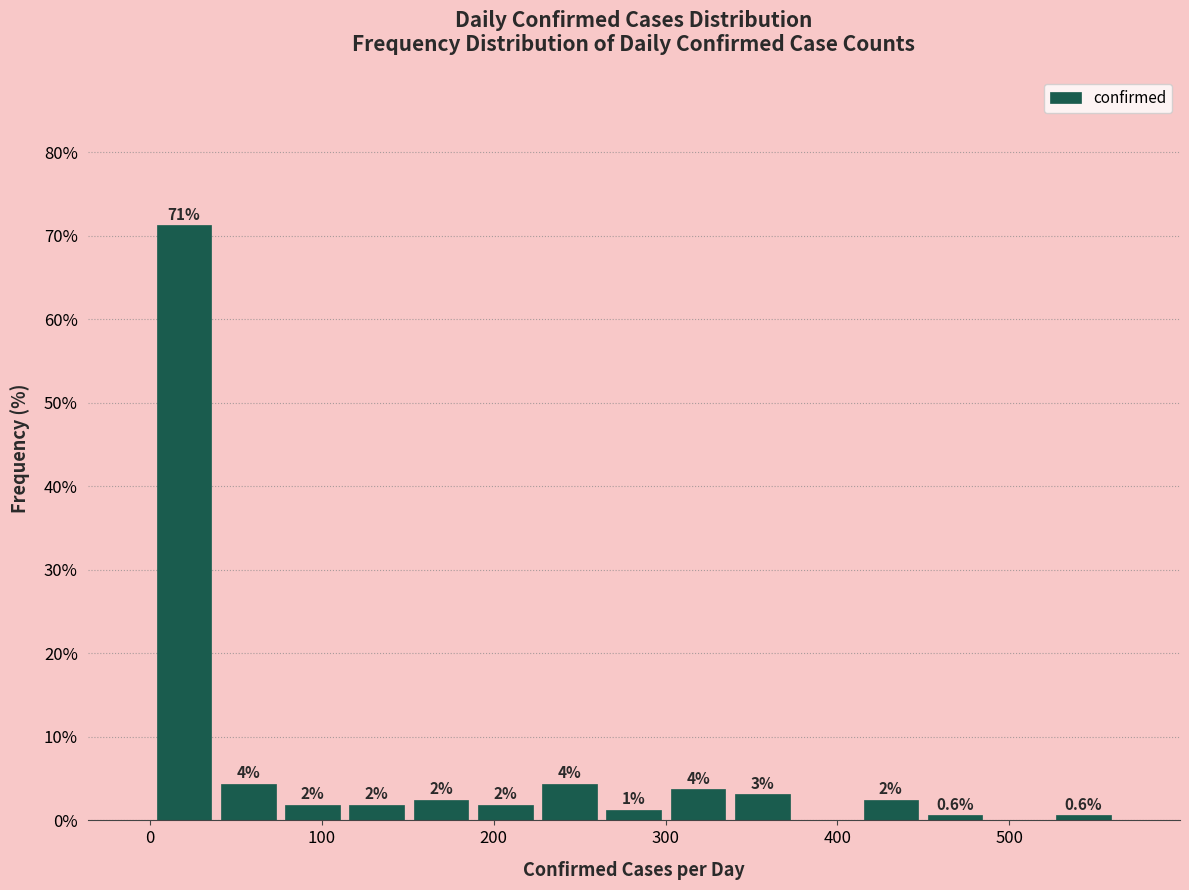

Around what value on the x-axis is the tallest bar? Give the approximate position of its centre, as read against the axis.

20